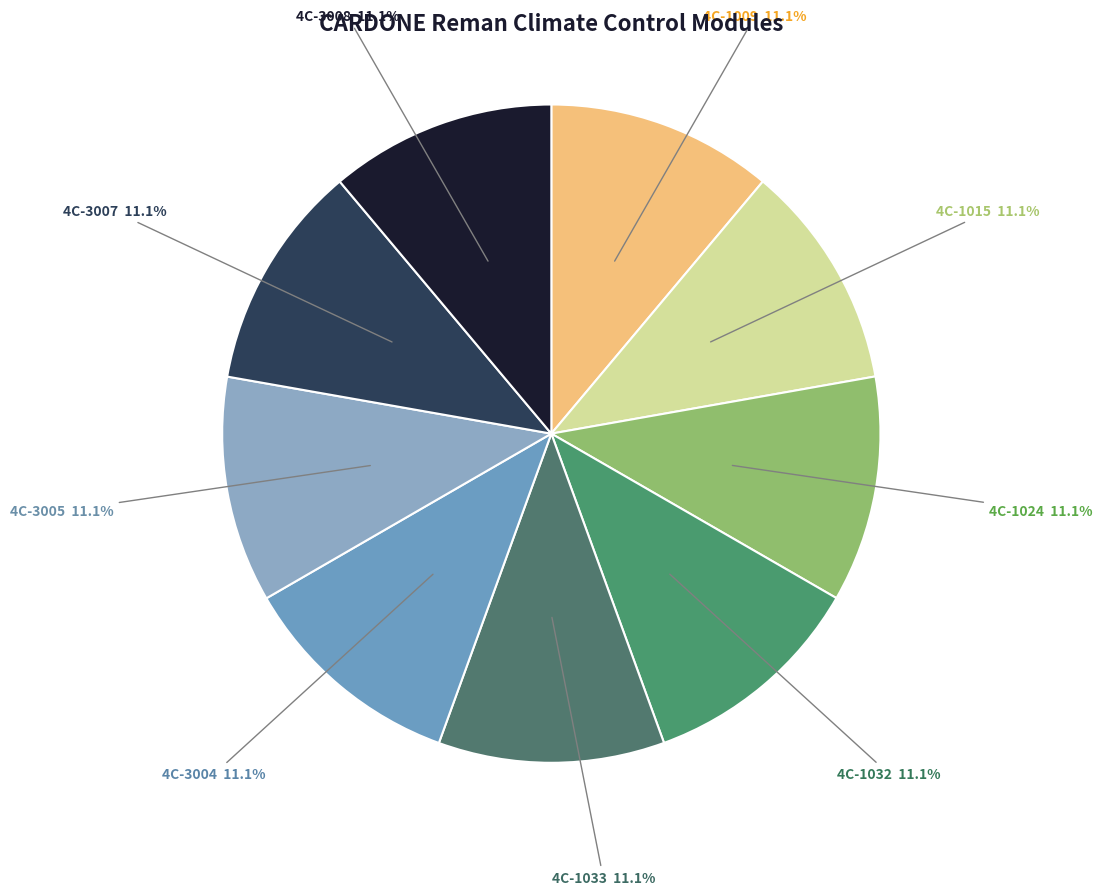

What is the ratio of the value at 4C-3005 to the value at 4C-3008?

1.0